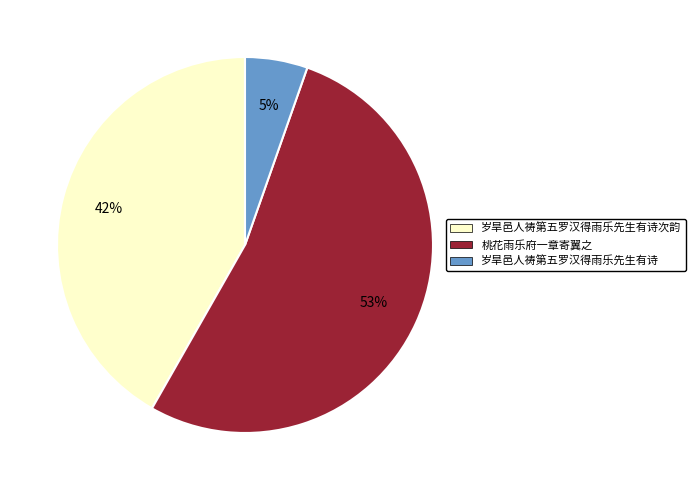

Is there any slice that represents more than half of the pie?

Yes